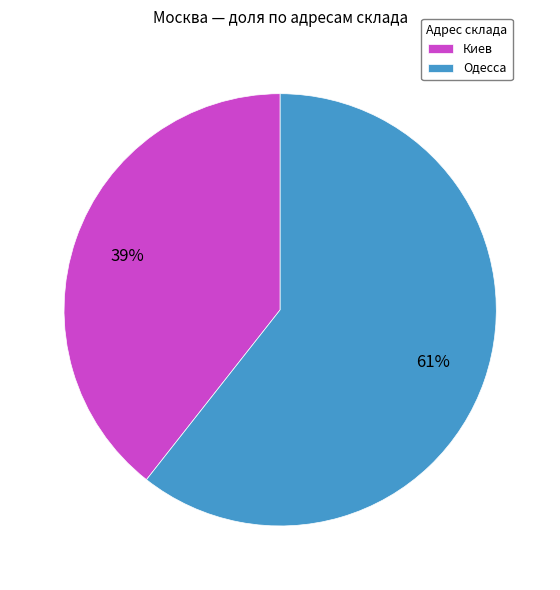

How many segments does this pie chart have?

2